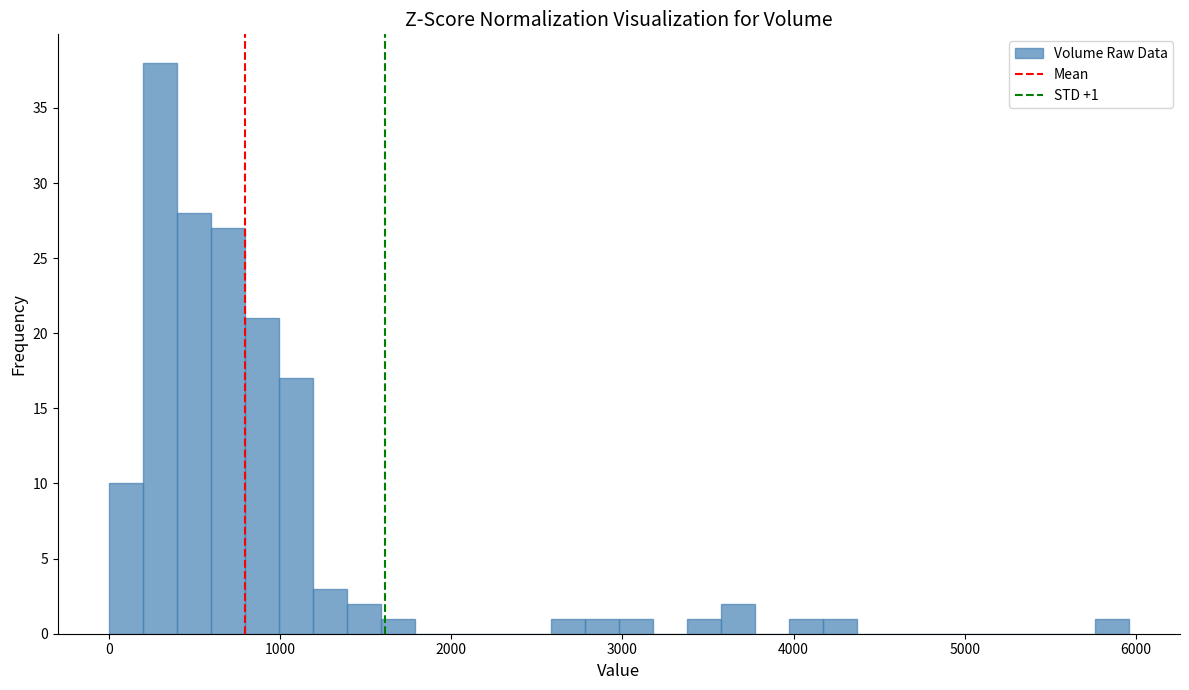

Read against the x-axis, roughly where is the centre of the tallest bar?

300